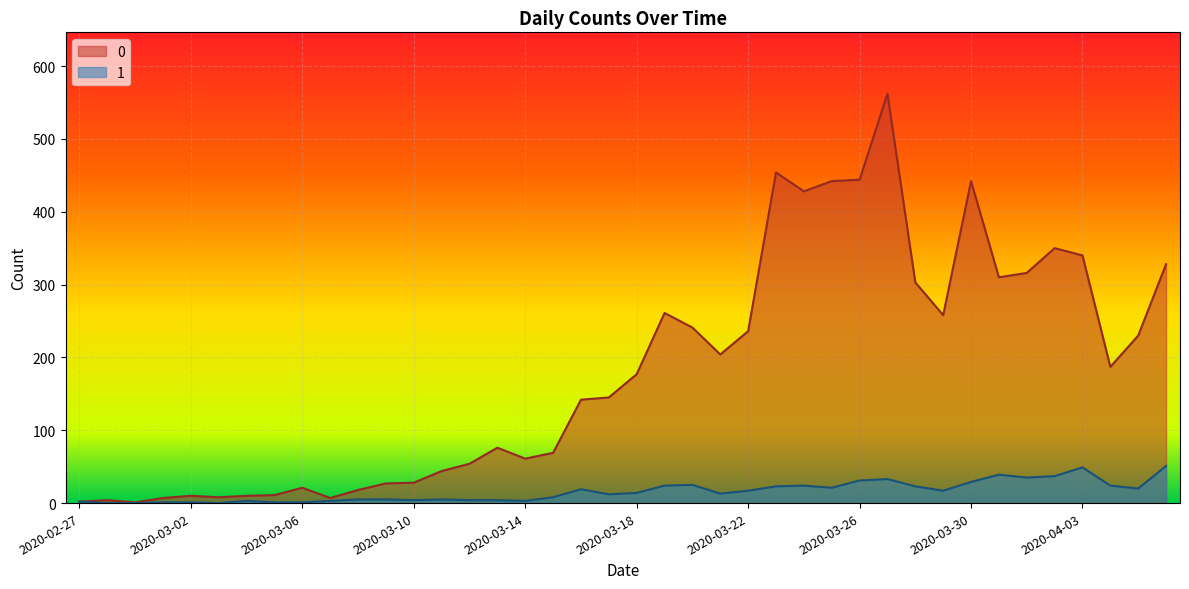

How many lines are shown in the chart?

2